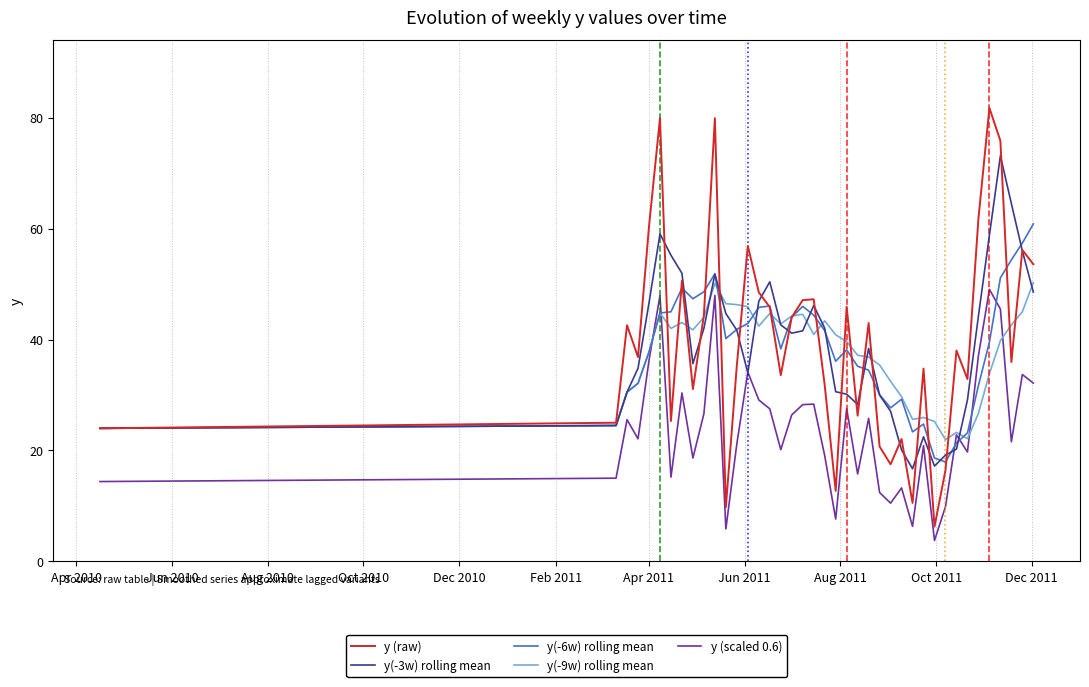

What is the highest value of the y(-3w) rolling mean series?

73.1